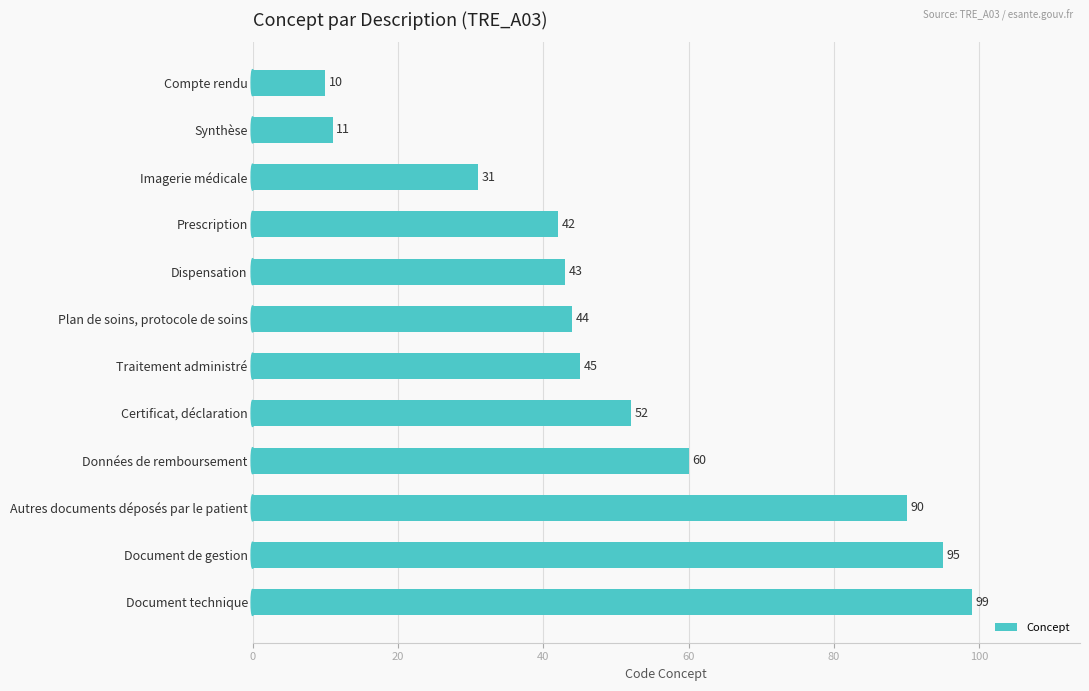

Which label corresponds to the largest value in the chart?

Document technique